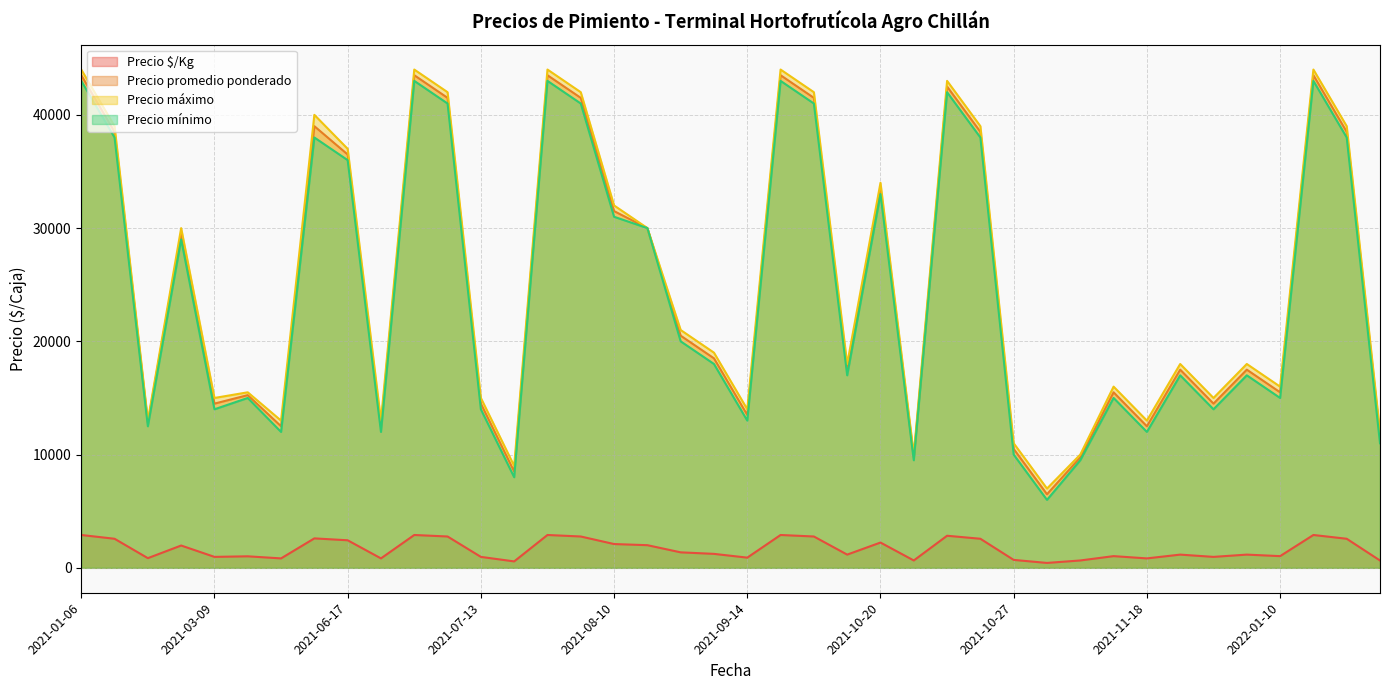

Reading right to left, extract all data points from this chart.

Precio $/Kg: 646	2567	2900	1033	1167	967	1167	833	1033	650	433	700	2567	2833	650	2233	1167	2767	2900	900	1233	1367	2000	2100	2767	2900	567	967	2767	2900	833	2433	2600	833	1017	967	1970	854	2567	2900
Precio promedio ponderado: 11625	38500	43500	15500	17500	14500	17500	12500	15500	9750	6500	10500	38500	42500	9750	33500	17500	41500	43500	13500	18500	20500	30000	31500	41500	43500	8500	14500	41500	43500	12500	36500	39000	12500	15250	14500	29556	12812	38500	43500
Precio máximo: 12000	39000	44000	16000	18000	15000	18000	13000	16000	10000	7000	11000	39000	43000	10000	34000	18000	42000	44000	14000	19000	21000	30000	32000	42000	44000	9000	15000	42000	44000	13000	37000	40000	13000	15500	15000	30000	13000	39000	44000
Precio mínimo: 11000	38000	43000	15000	17000	14000	17000	12000	15000	9500	6000	10000	38000	42000	9500	33000	17000	41000	43000	13000	18000	20000	30000	31000	41000	43000	8000	14000	41000	43000	12000	36000	38000	12000	15000	14000	29000	12500	38000	43000